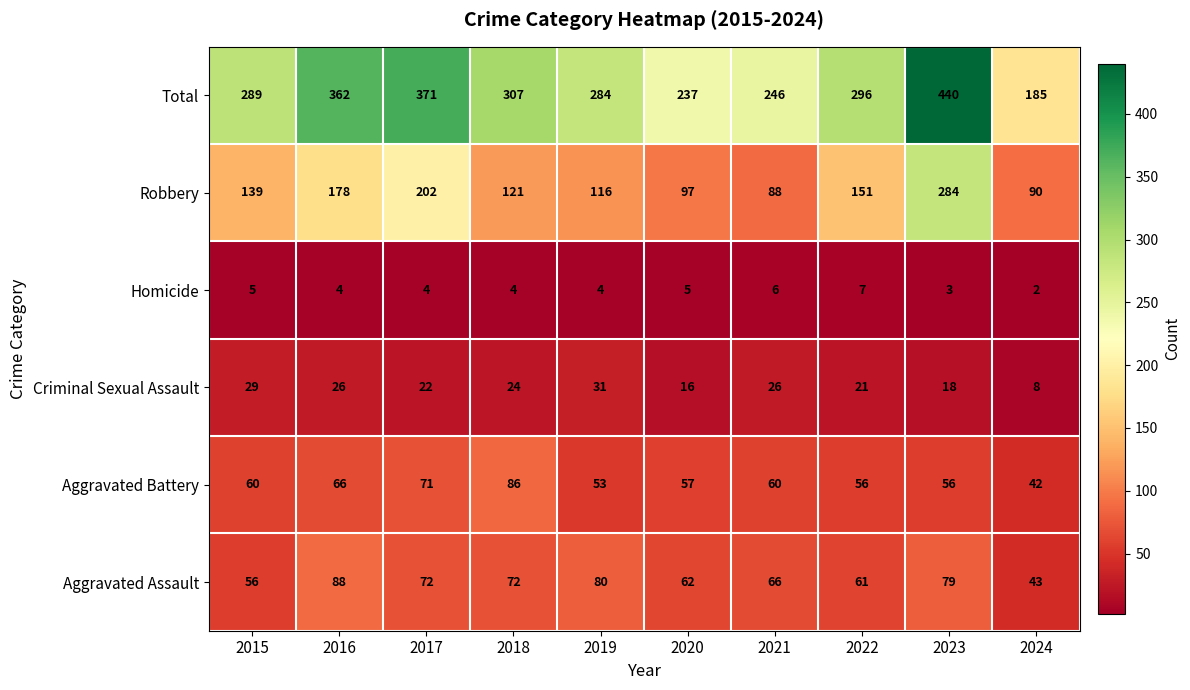

What is the minimum value for Aggravated Battery?

42